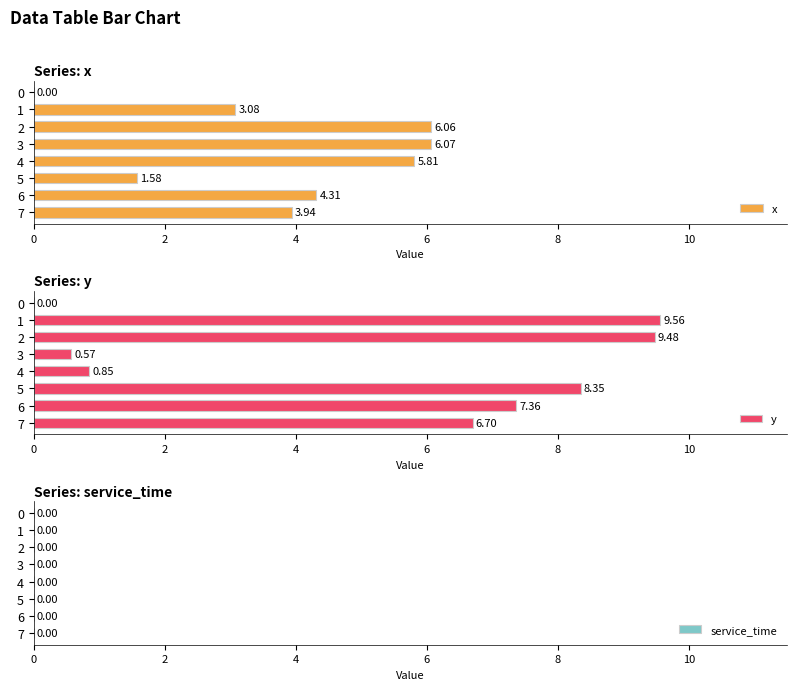

Which series has the largest total across all categories?

y